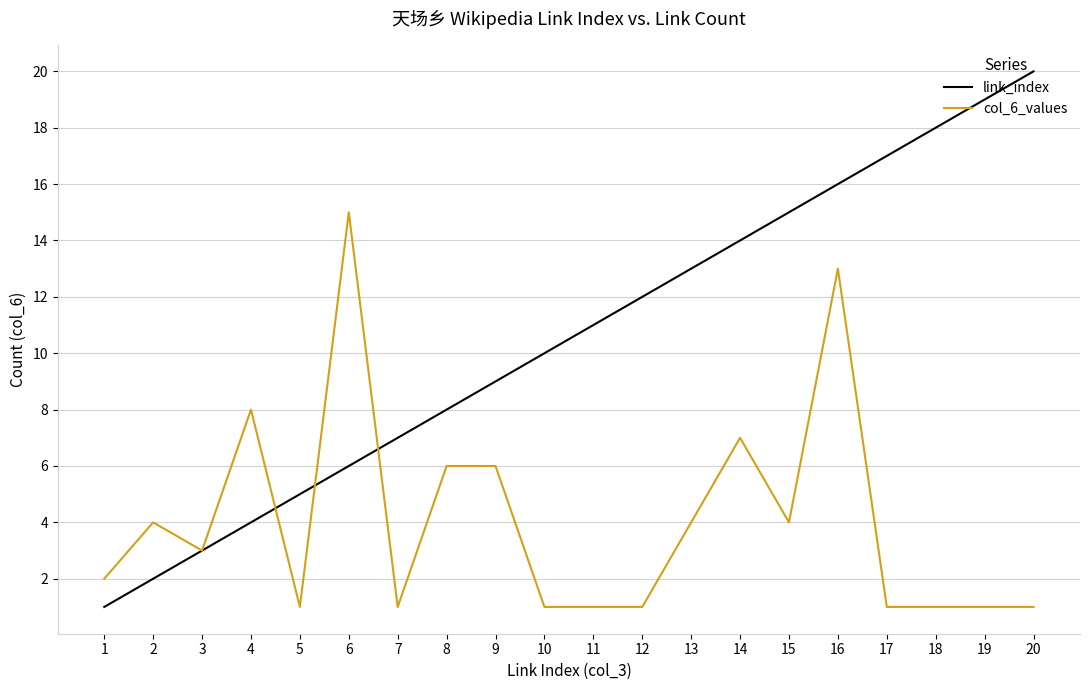

Does the chart have visible grid lines?

Yes